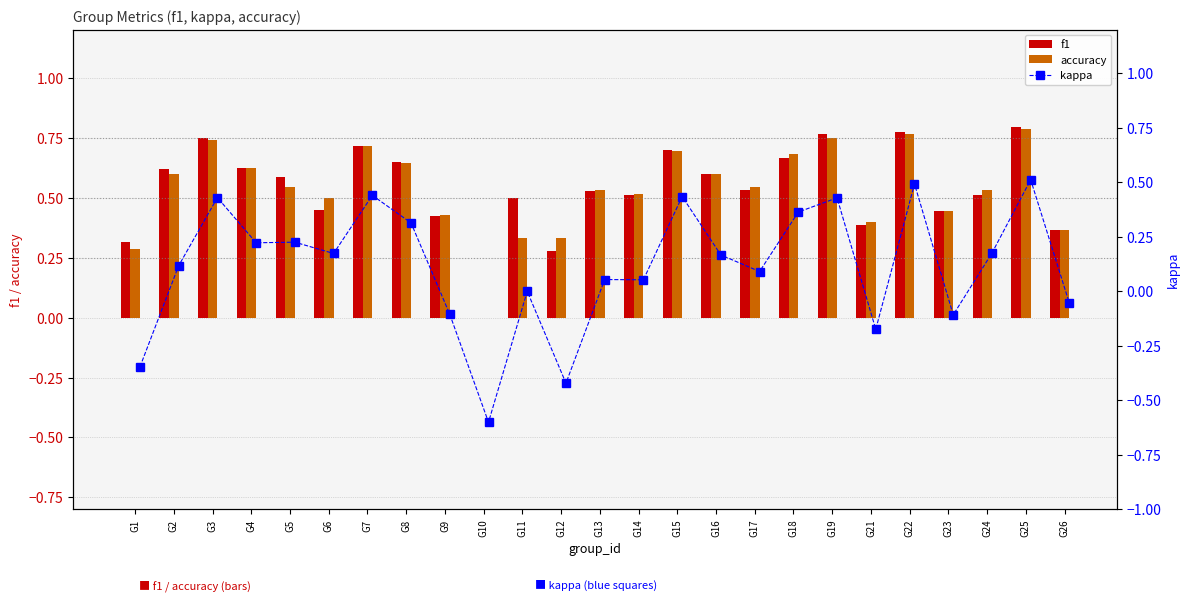

Reading right to left, extract all data points from this chart.

f1: 0.4	0.8	0.5	0.4	0.8	0.4	0.8	0.7	0.5	0.6	0.7	0.5	0.5	0.3	0.5	0.0	0.4	0.6	0.7	0.4	0.6	0.6	0.7	0.6	0.3
accuracy: 0.4	0.8	0.5	0.4	0.8	0.4	0.8	0.7	0.5	0.6	0.7	0.5	0.5	0.3	0.3	0.0	0.4	0.6	0.7	0.5	0.5	0.6	0.7	0.6	0.3
kappa: -0.1	0.5	0.2	-0.1	0.5	-0.2	0.4	0.4	0.1	0.2	0.4	0.1	0.1	-0.4	0.0	-0.6	-0.1	0.3	0.4	0.2	0.2	0.2	0.4	0.1	-0.3